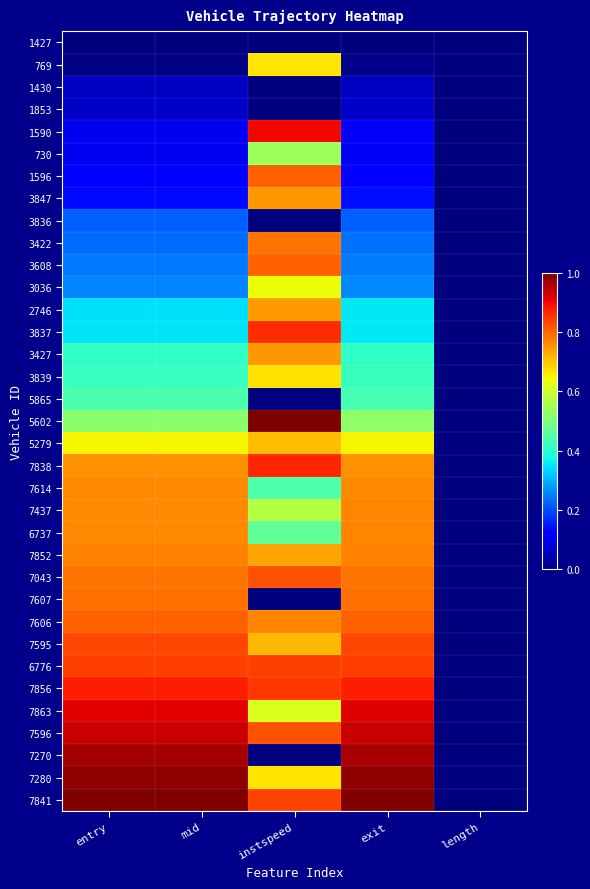

How many categories are shown in the chart?

5